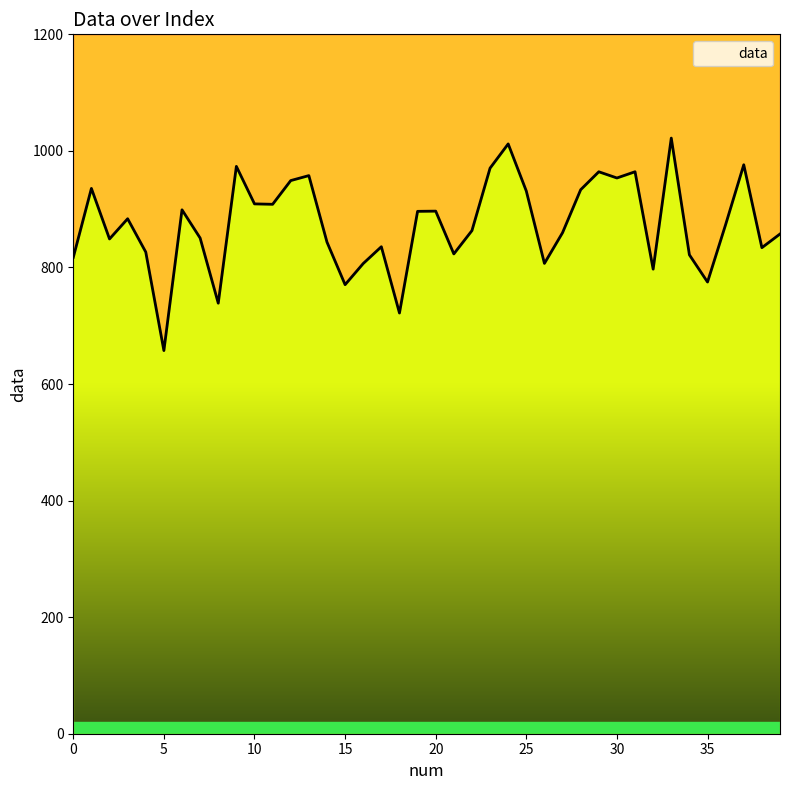

What is the ratio of the value at 4 to the value at 2?

1.0